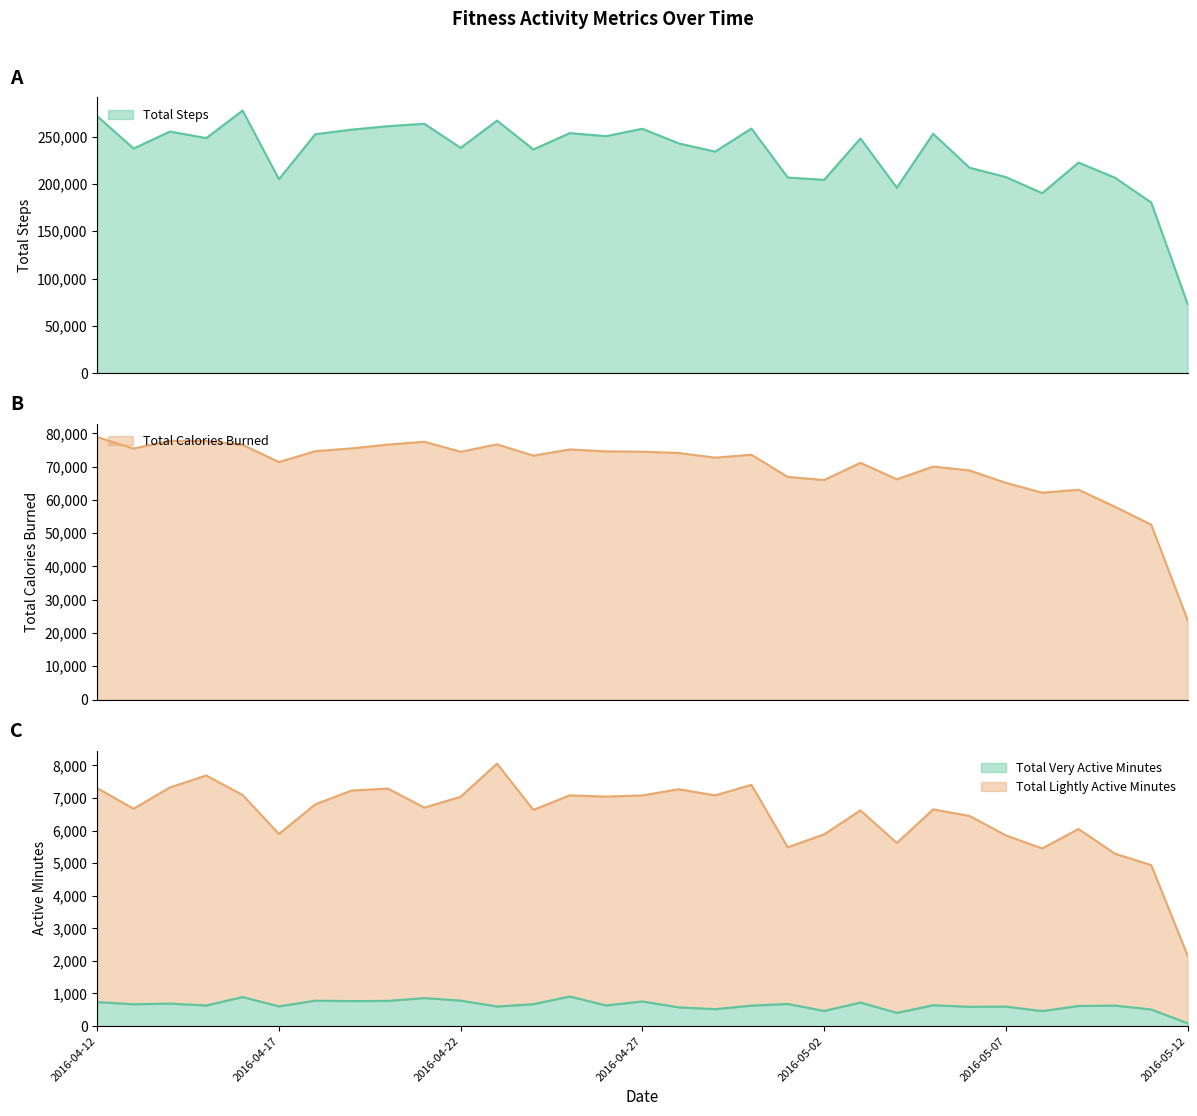

True or false: Total Calories Burned and Total Lightly Active Minutes cross at least once.

False